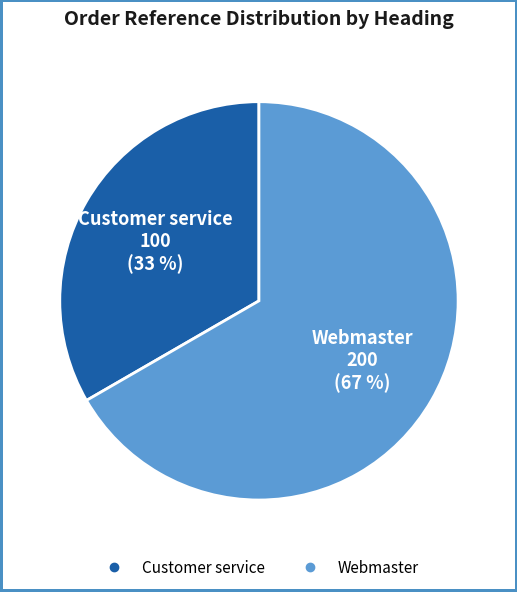

What is the largest slice in the pie chart?

Webmaster